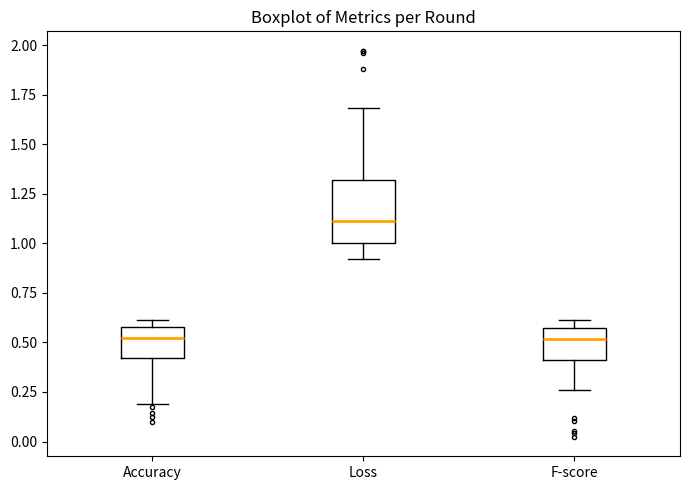

Reading left to right, transcribe this box plot: for each box, give where its median line is, the range the box spans, and where its two whiskers end, as read against the y-axis. The values are not printed on the chart, so give them approximately, as read against the axis.

Accuracy: median 0.50, box 0.40 to 0.60, whiskers 0.20 to 0.60 (just above the box's upper edge)
Loss: median 1.10, box 1.00 to 1.30, whiskers 0.90 to 1.70
F-score: median 0.50, box 0.40 to 0.55, whiskers 0.25 to 0.60